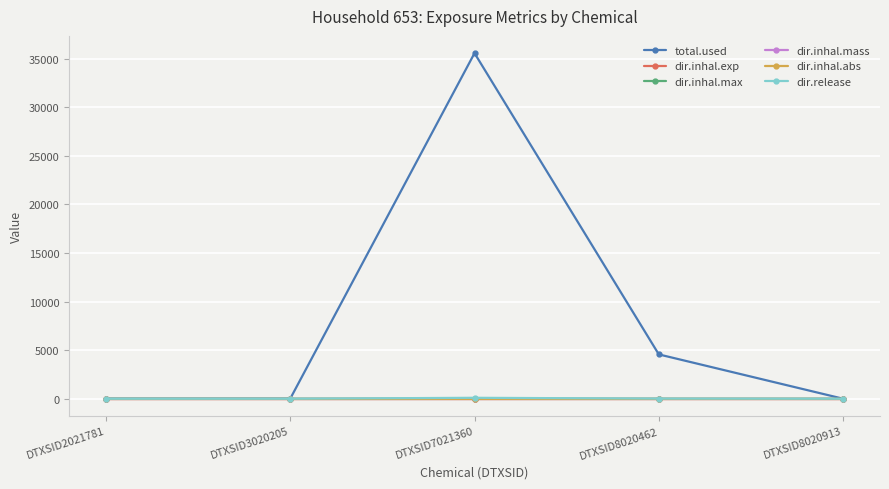

The value of dir.inhal.exp at DTXSID2021781 is 0.0. True or false?

True